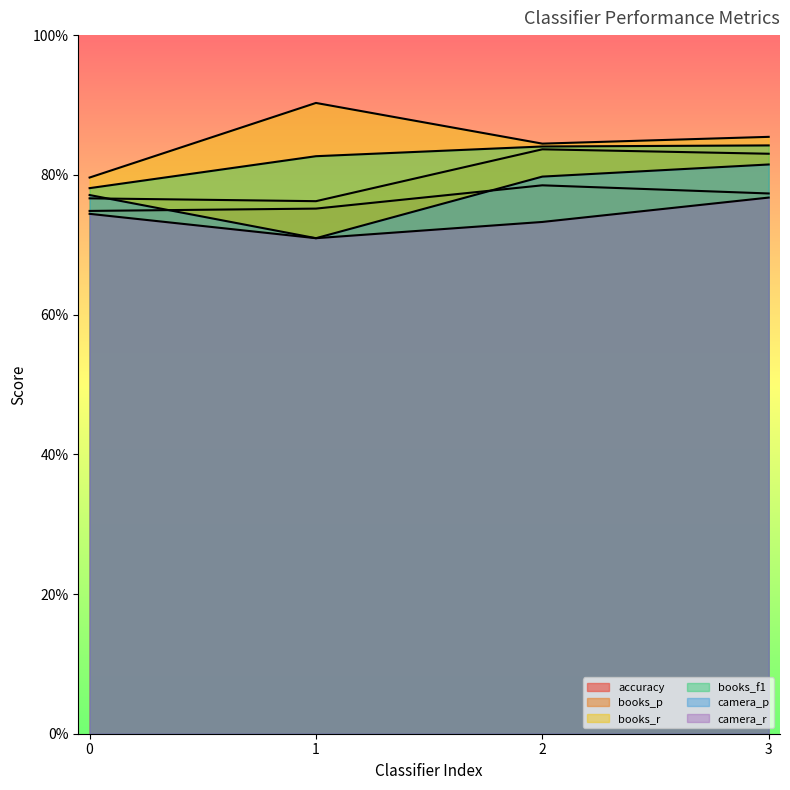

Which series has the widest spread of values?

books_r